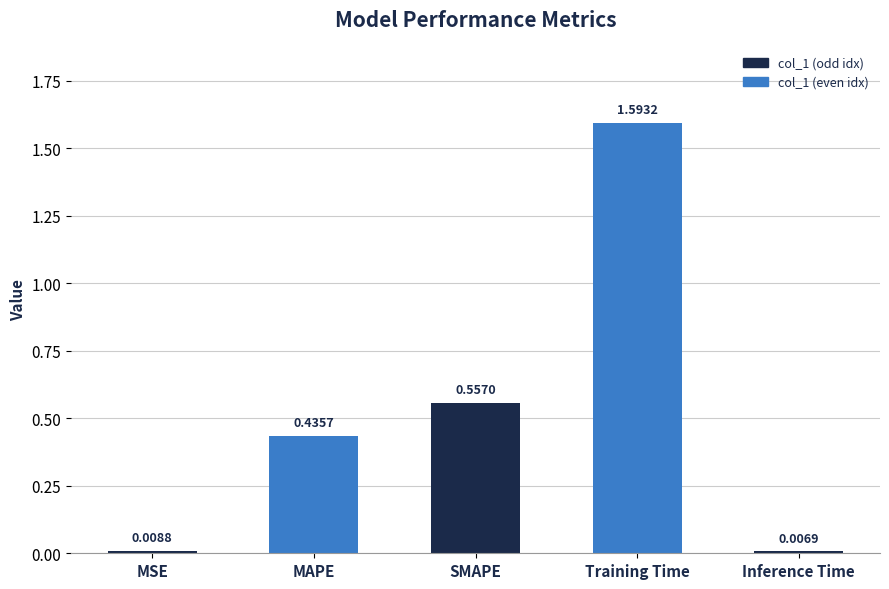

True or false: the data shows 0.8 at SMAPE.

False